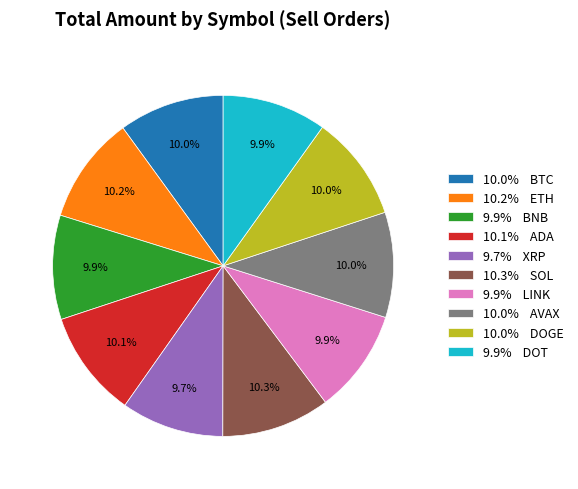

Does any single category account for the majority?

No